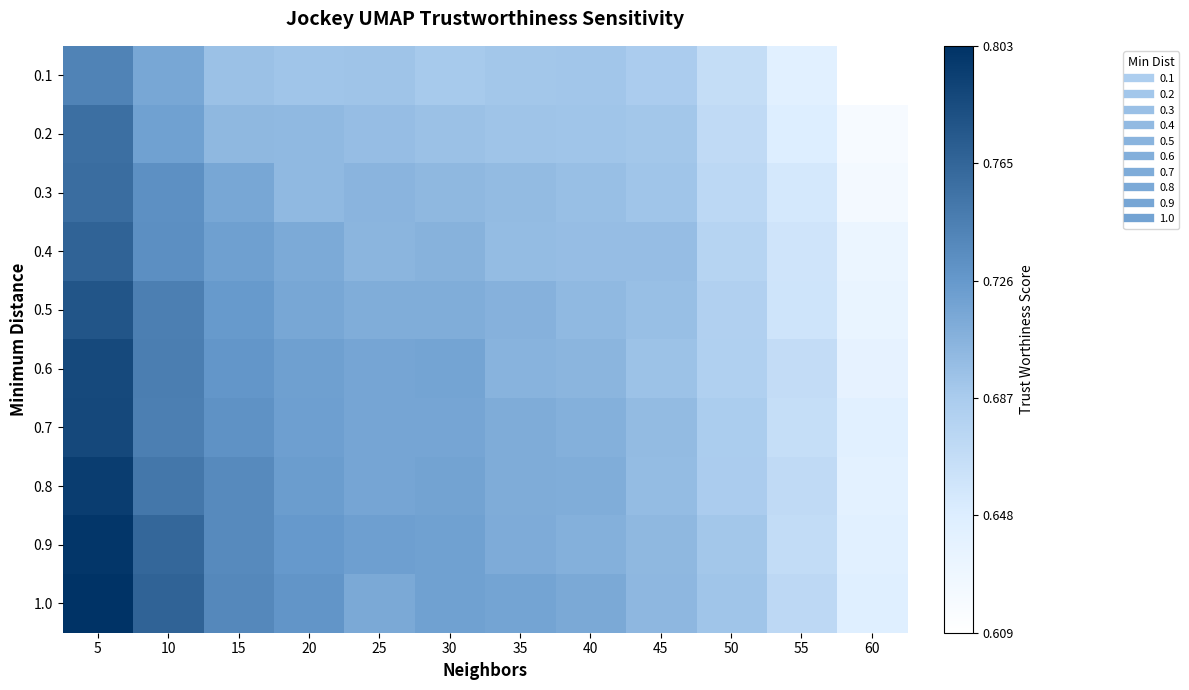

Which series has the largest total across all categories?

1.0